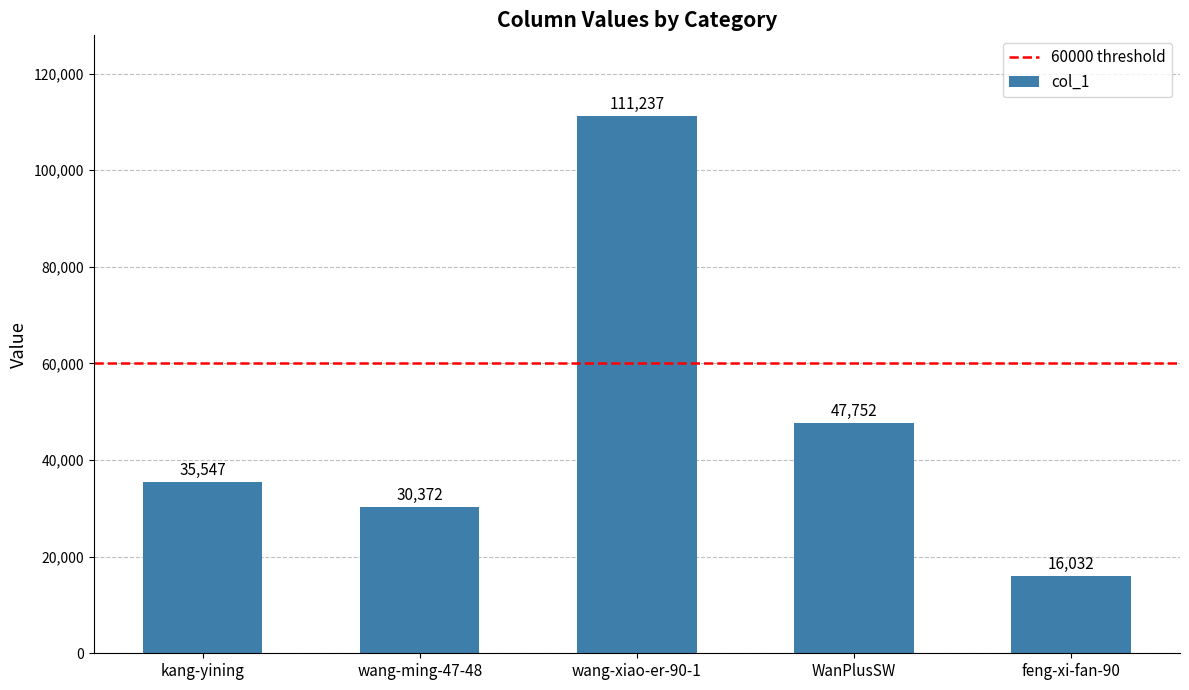

What is the sum of all values?

240940